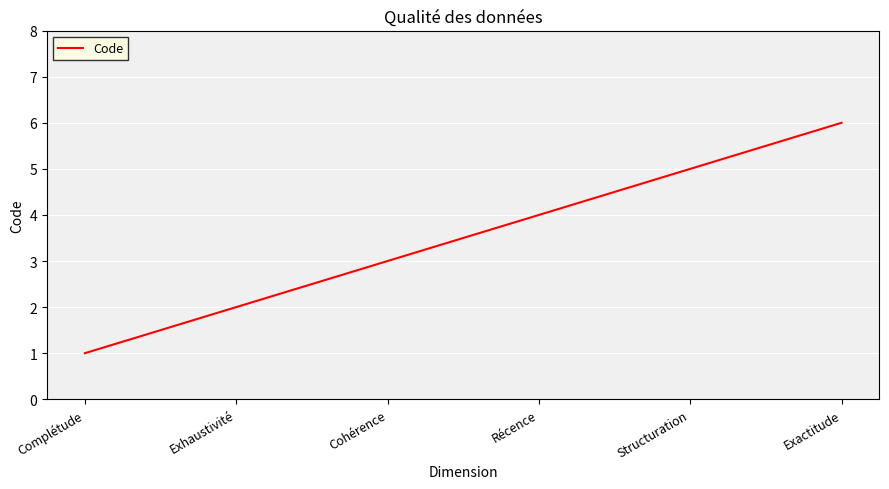

True or false: the data shows 4 at Récence.

True